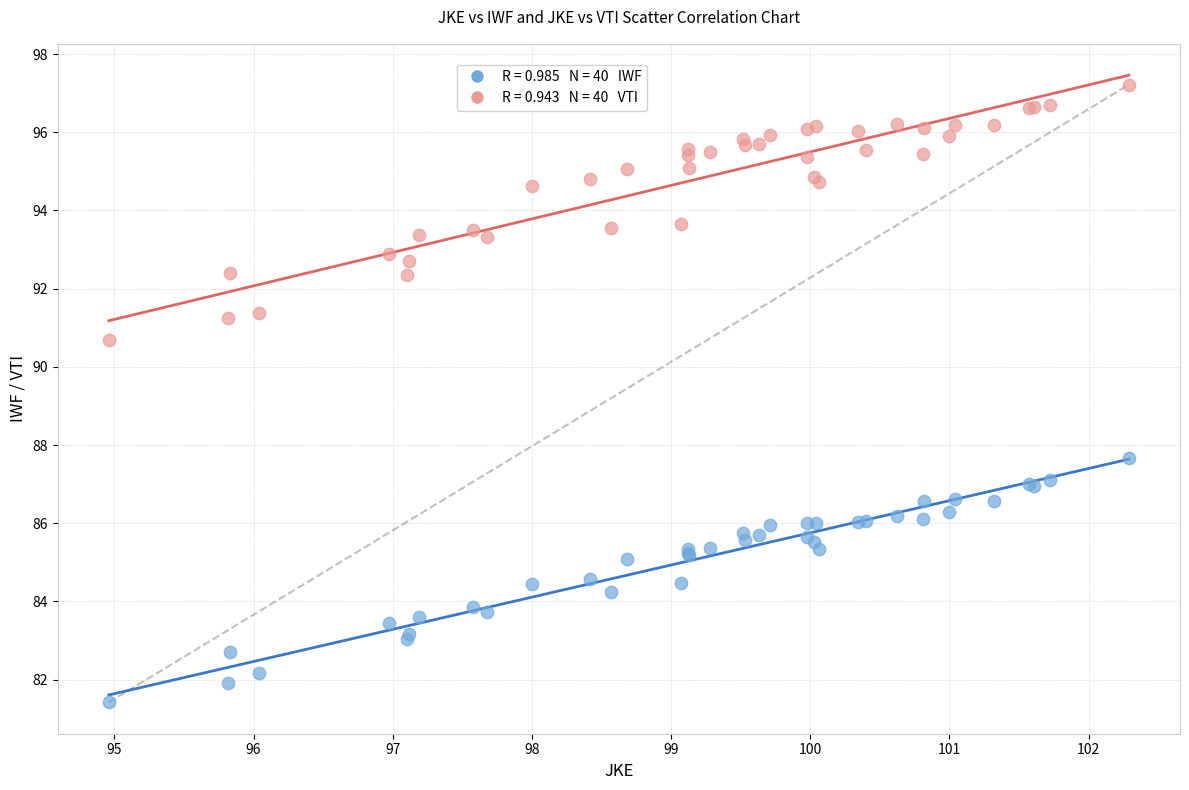

Across all series, what Y value is closest to 89?

87.7